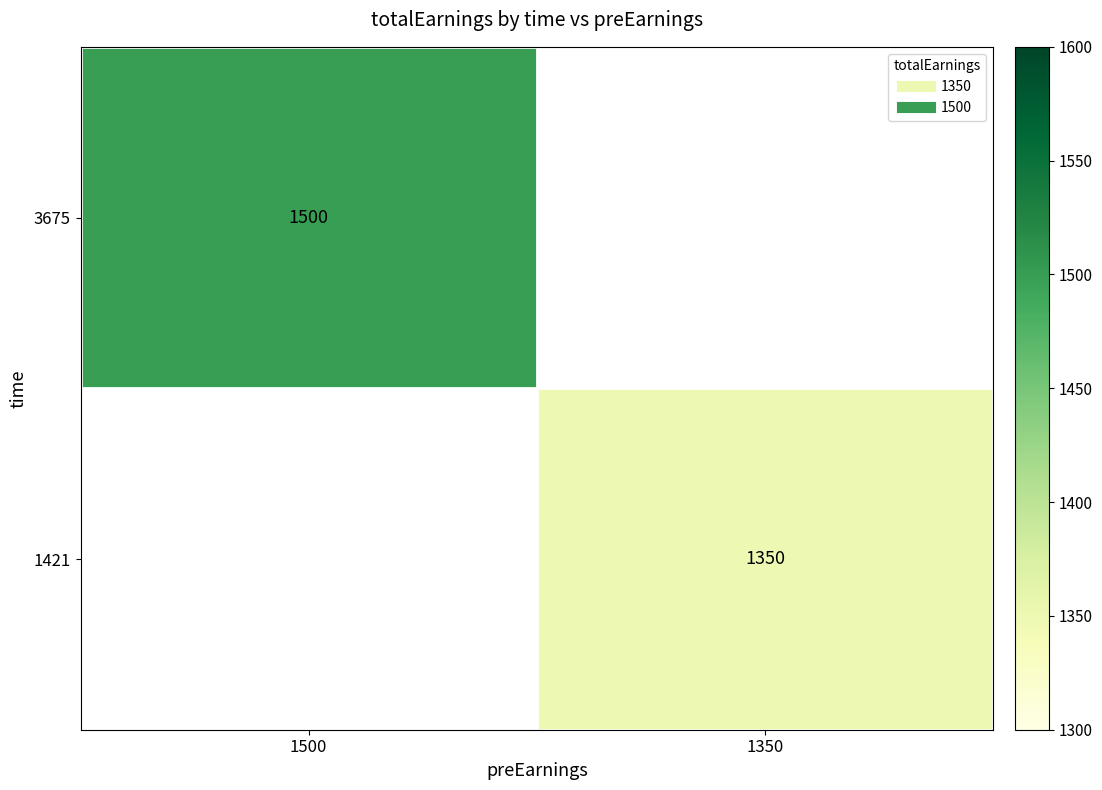

List the series in order of their peak value, highest first.

3675, 1421